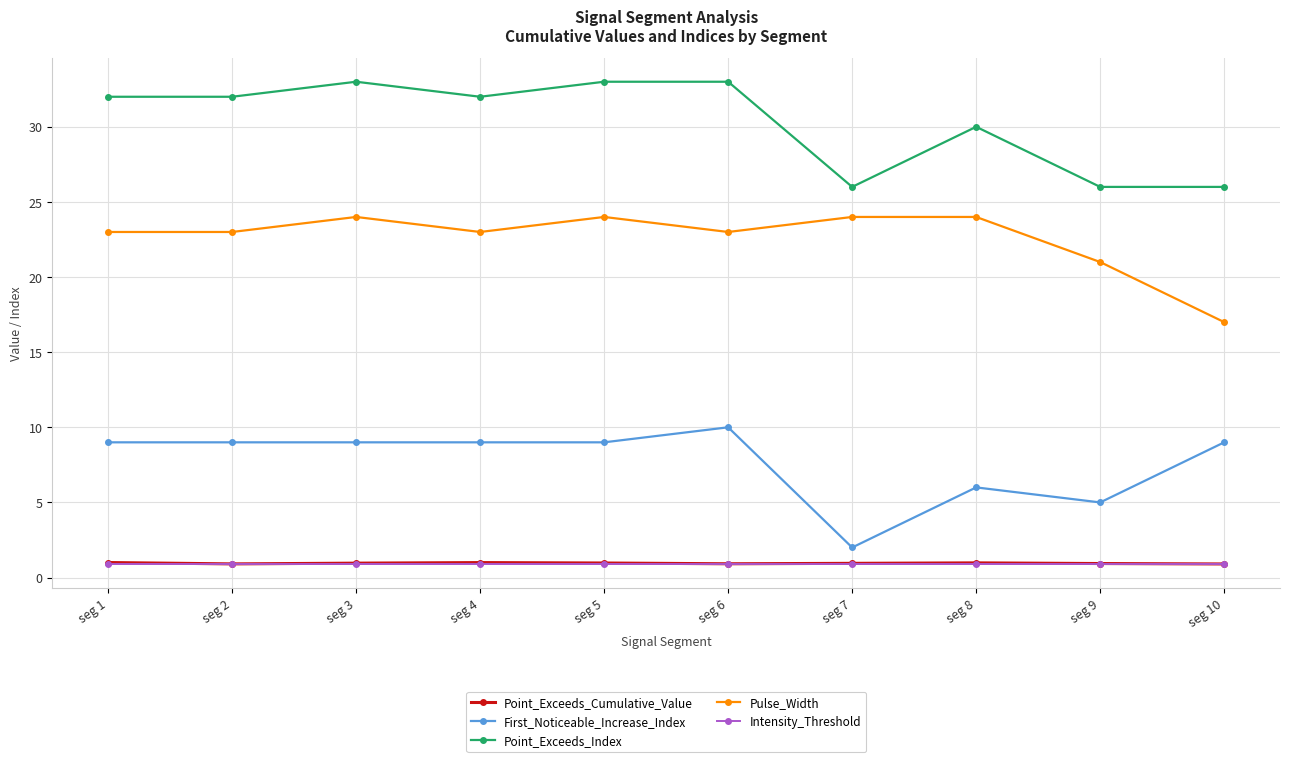

What is the difference between the Point_Exceeds_Index values at seg 10 and seg 5?

7.0